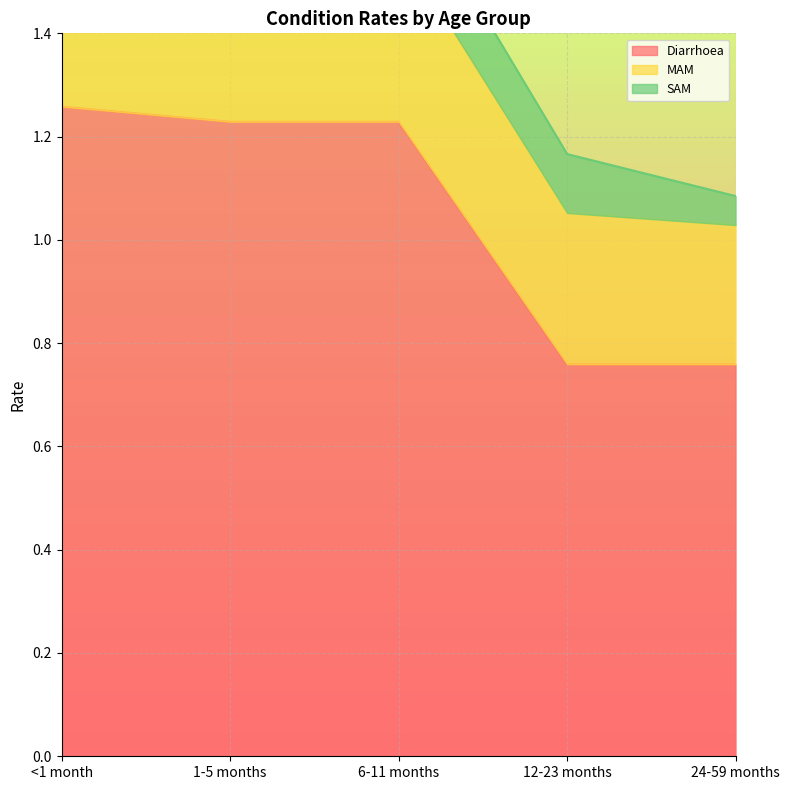

Reading left to right, extract all data points from this chart.

Diarrhoea: 1.3	1.2	1.2	0.8	0.8
MAM: 0.4	0.4	0.3	0.3	0.3
SAM: 0.1	0.1	0.1	0.1	0.1